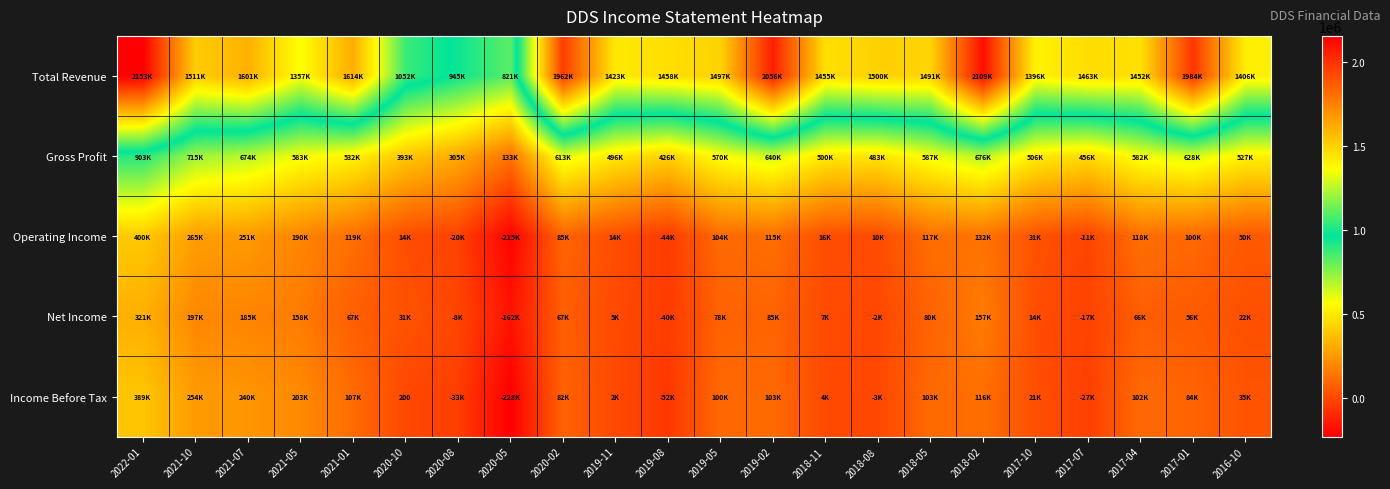

What is the difference between the maximum and minimum values in the Operating Income series?

616100